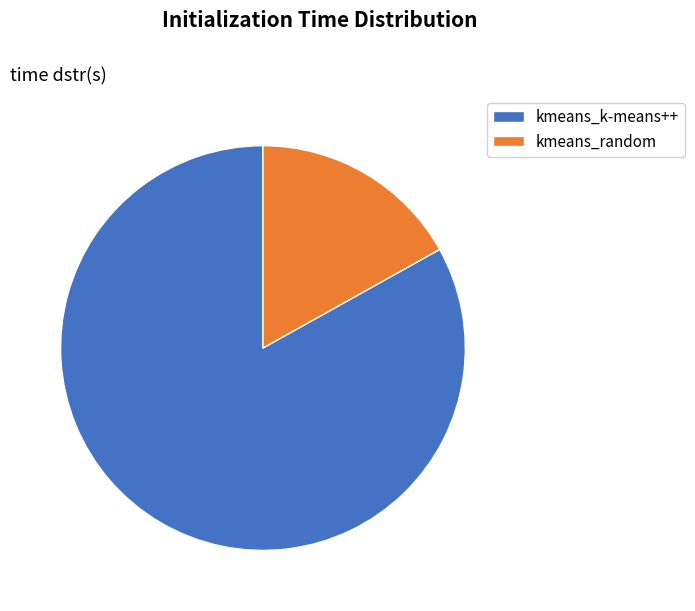

The kmeans_k-means++ slice represents 71% of the pie. True or false?

False